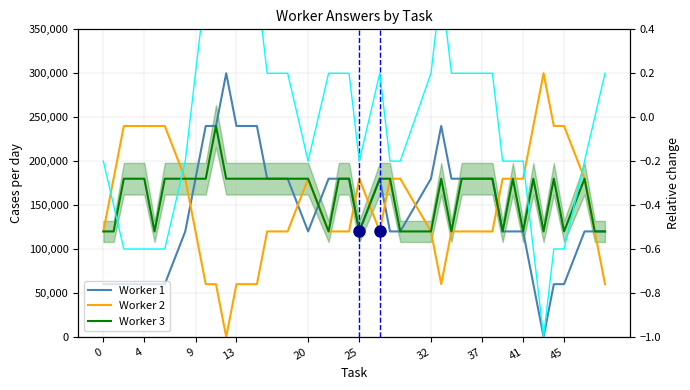

How many lines are shown in the chart?

4